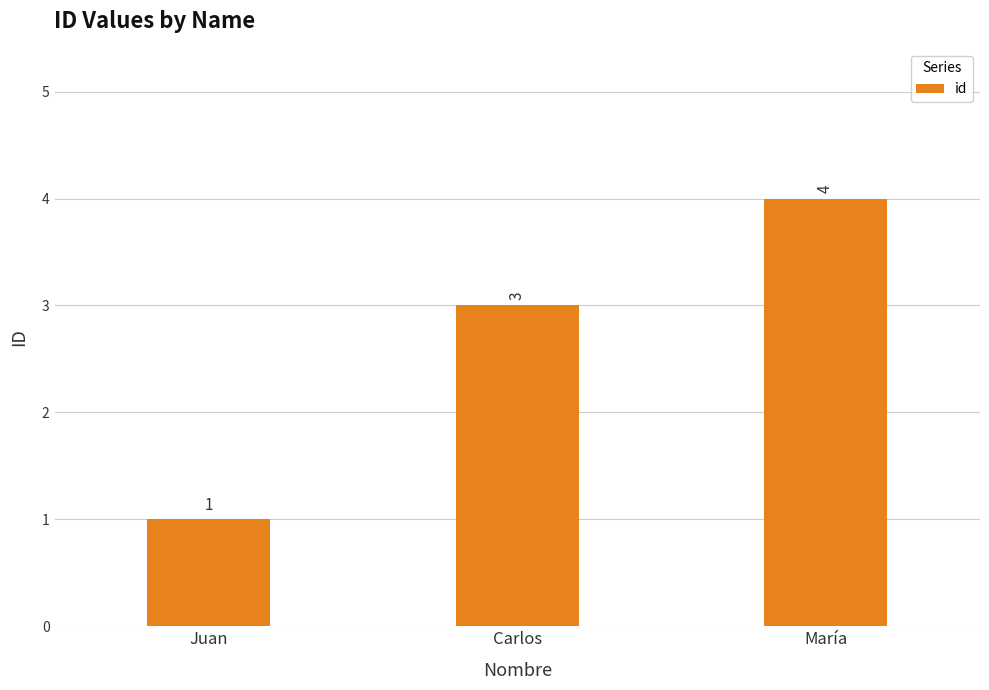

True or false: the data shows 3 at Carlos.

True